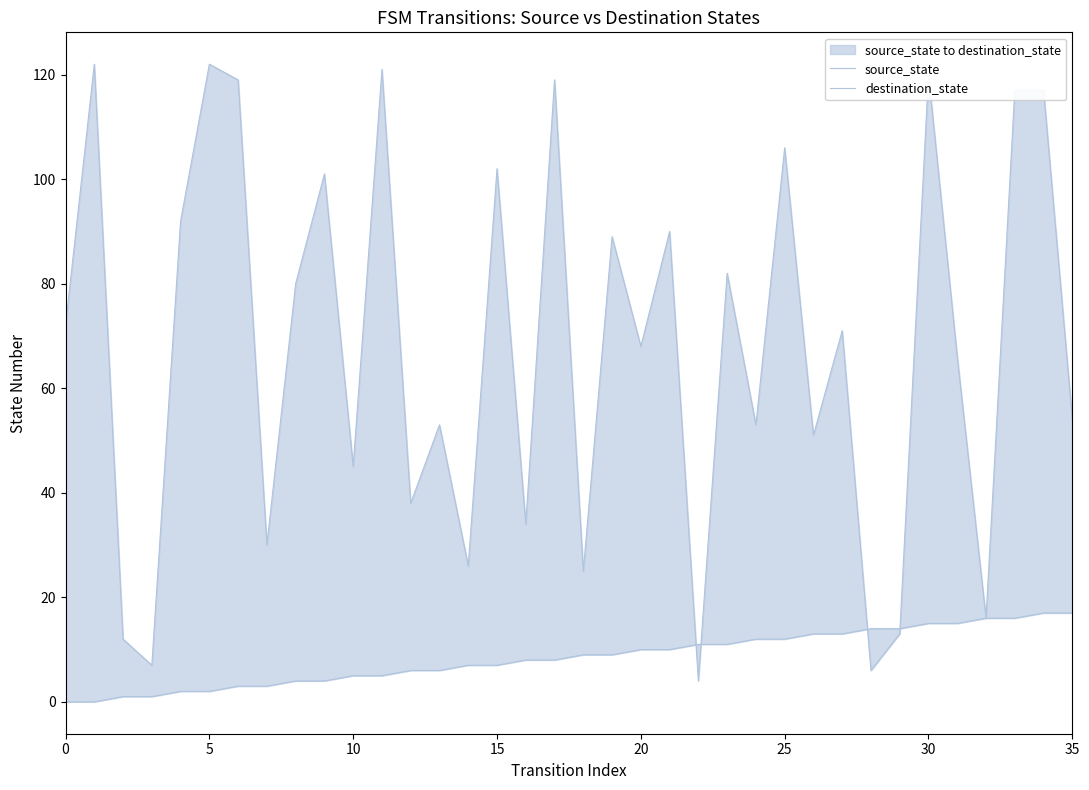

At 18, list the series in order from largest to smallest.

destination_state, source_state